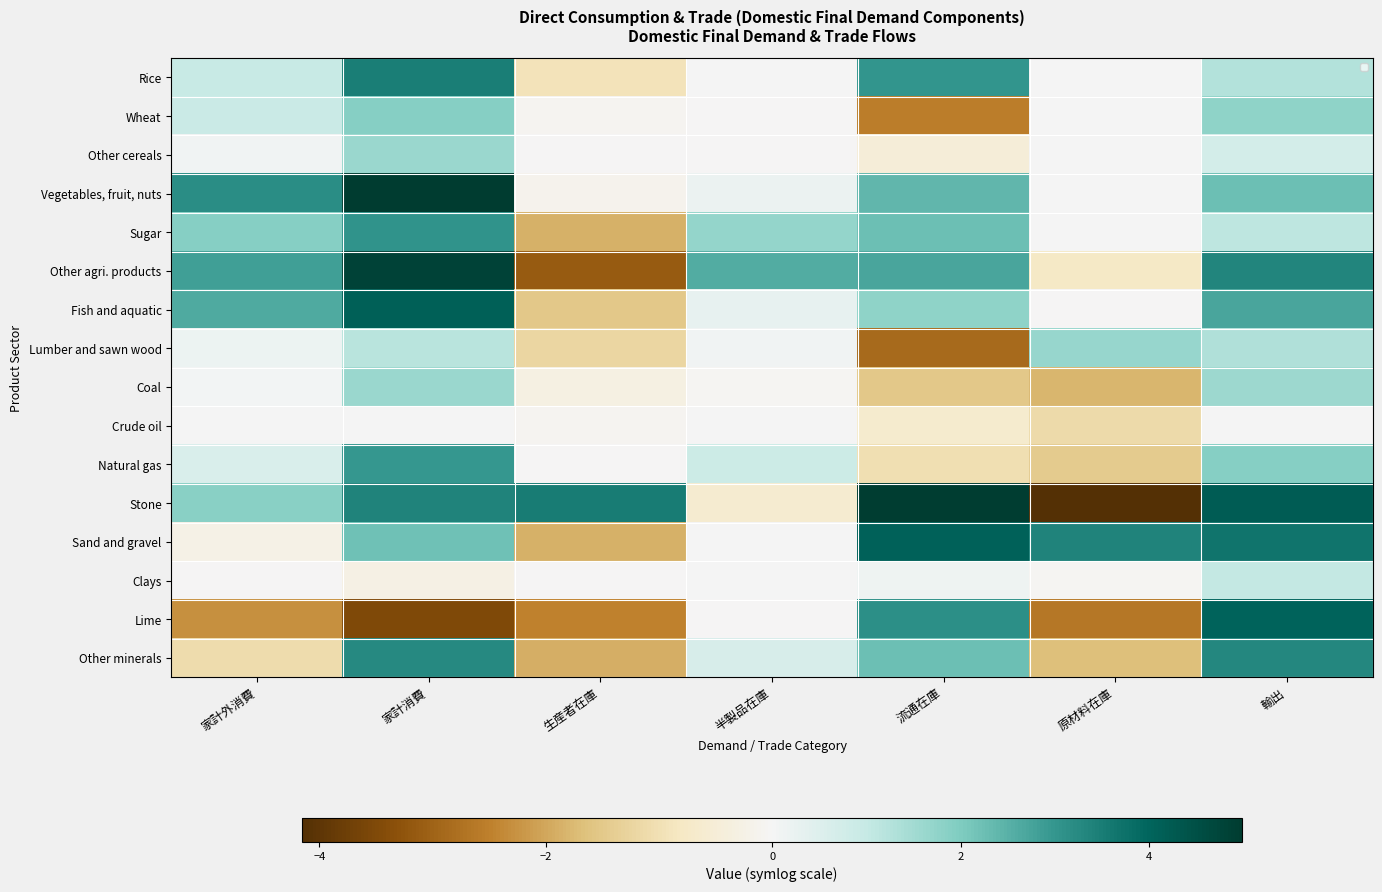

The Crude oil series shows 0.0 at 輸出. True or false?

False